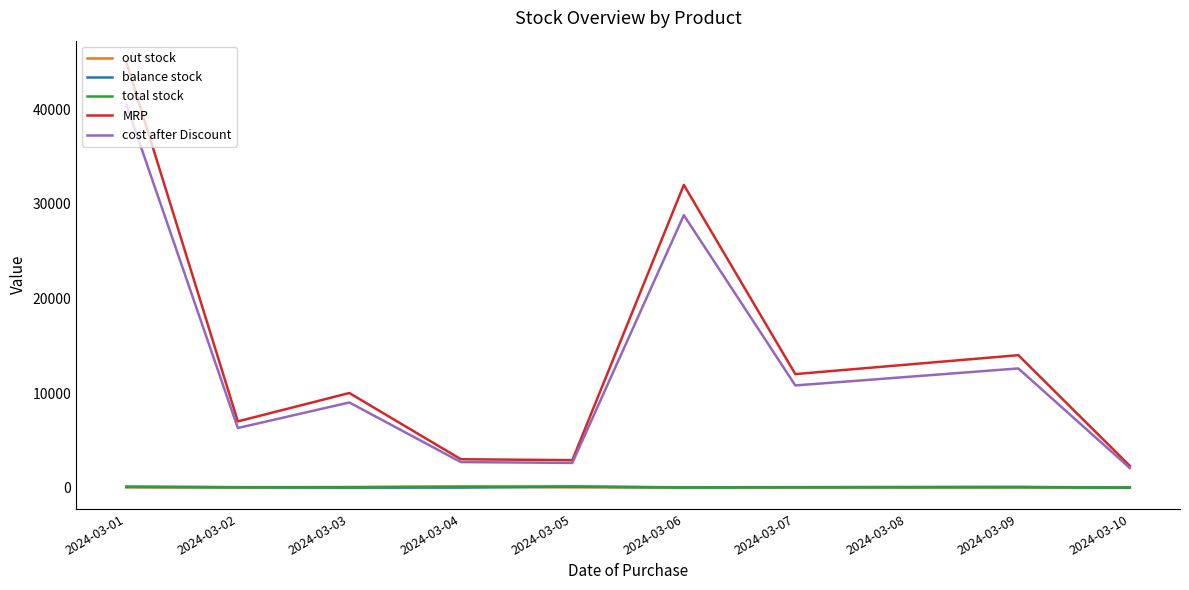

True or false: out stock and MRP cross at least once.

False